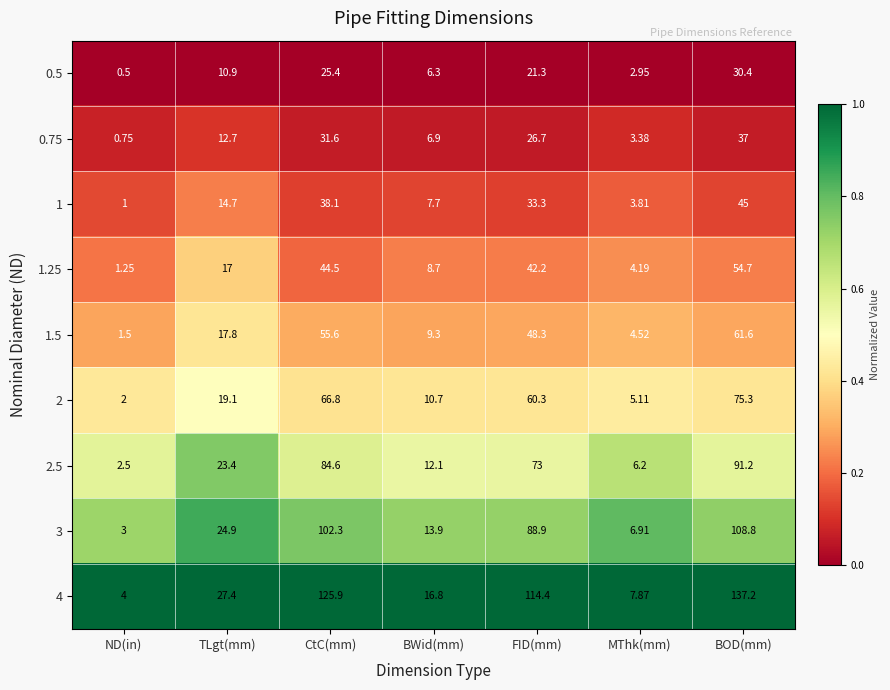

What is the difference between the highest and lowest values at BWid(mm)?

10.5